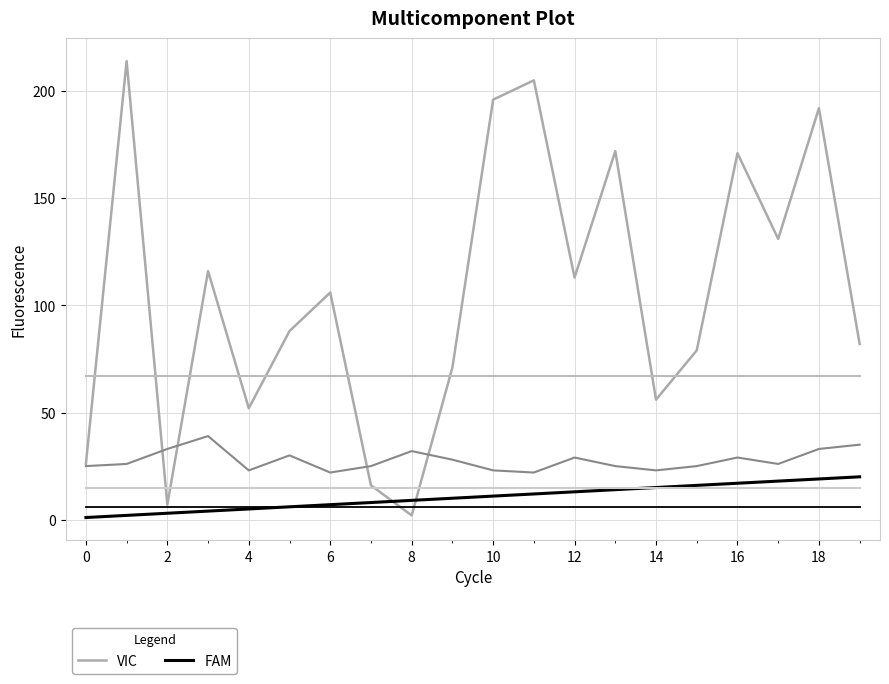

True or false: VIC and FAM intersect in this chart.

True